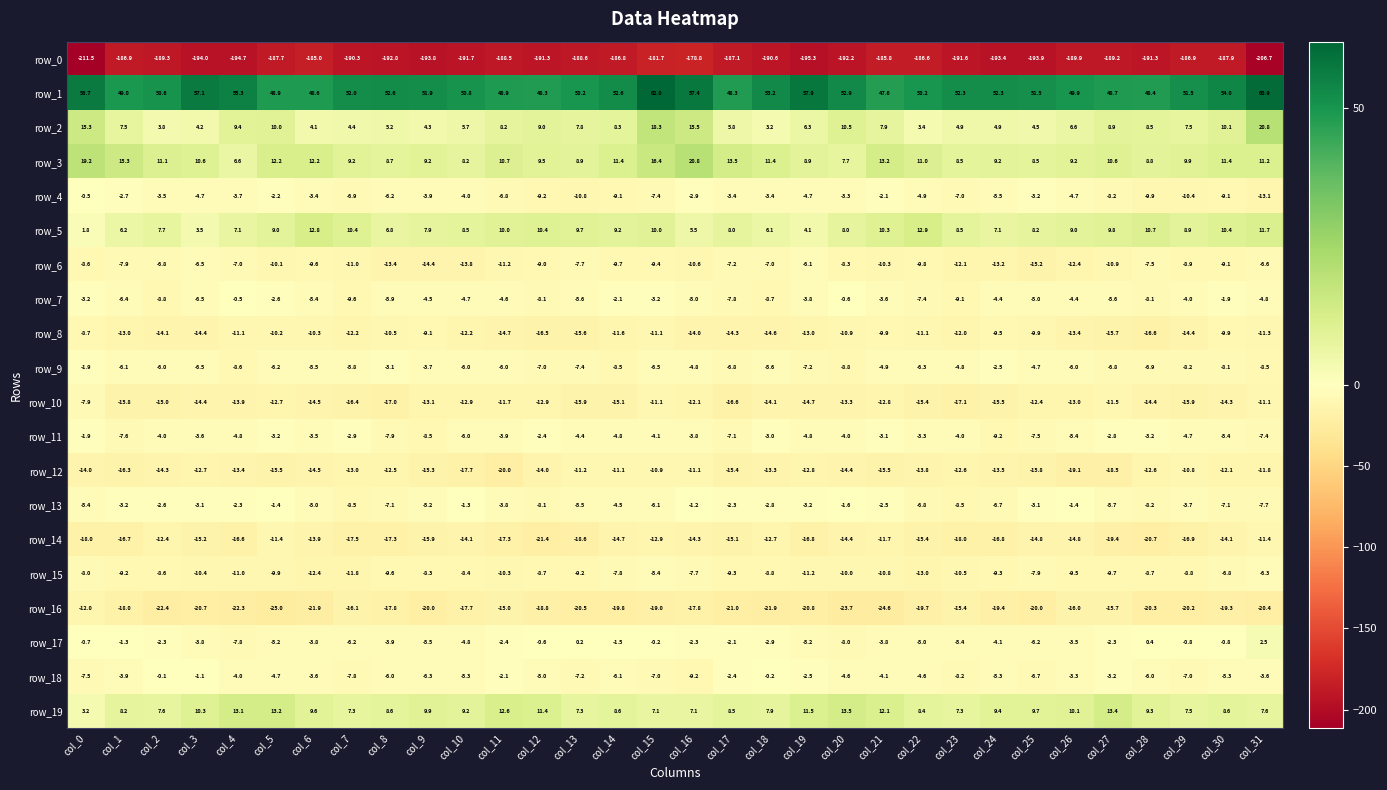

Rank the series at col_1 from highest to lowest value.

row_1, row_3, row_19, row_2, row_5, row_17, row_4, row_13, row_18, row_9, row_7, row_11, row_6, row_15, row_8, row_10, row_12, row_14, row_16, row_0